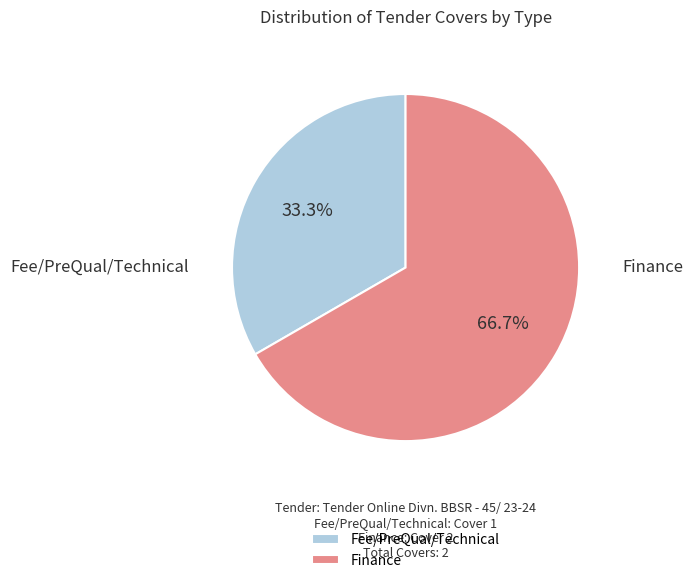

Which category has the smallest portion of the pie?

Fee/PreQual/Technical